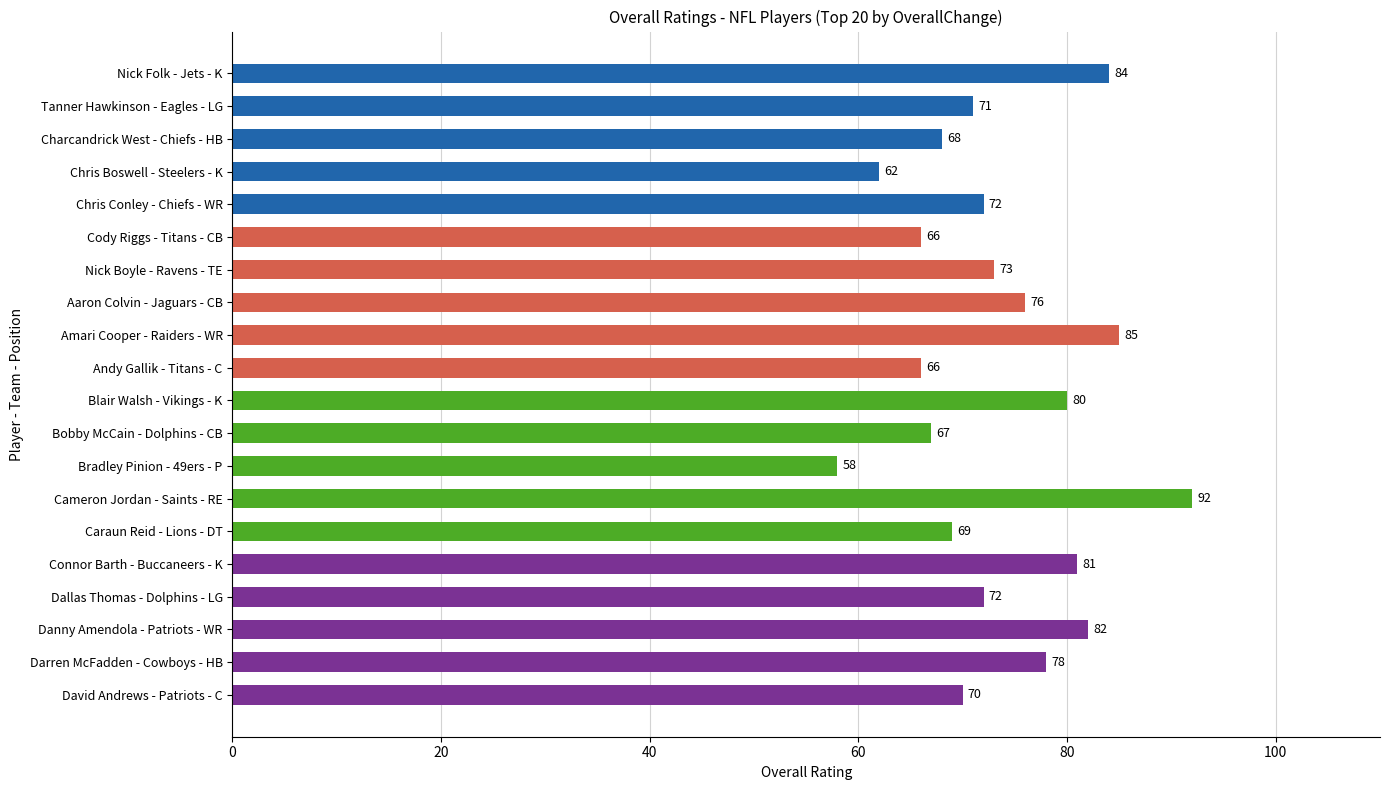

True or false: the data shows 84 at Nick Folk - Jets - K.

True